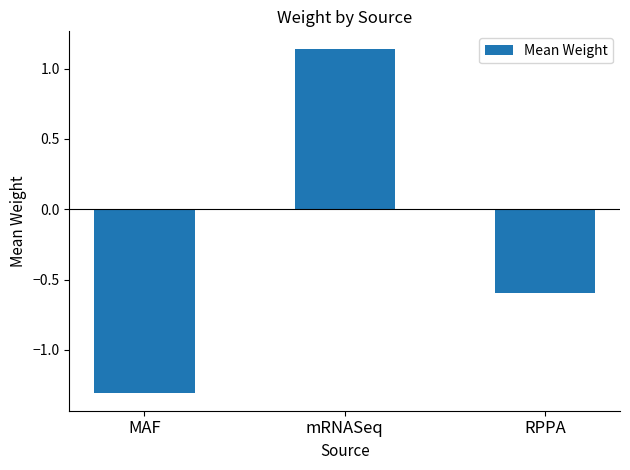

What is the label of the 1st bar from the right?

RPPA